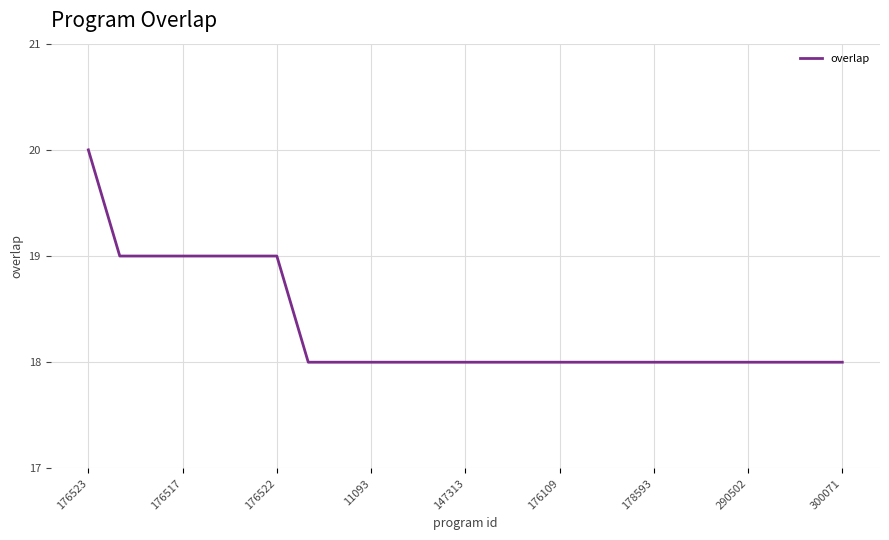

How many lines are shown in the chart?

1